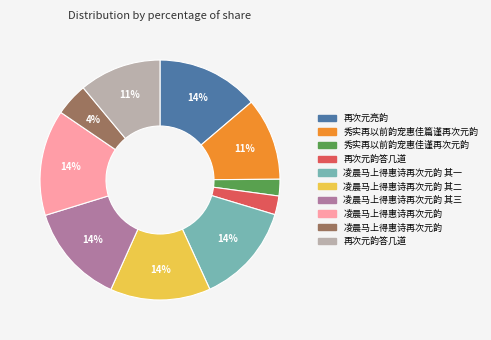

How many segments does this pie chart have?

10